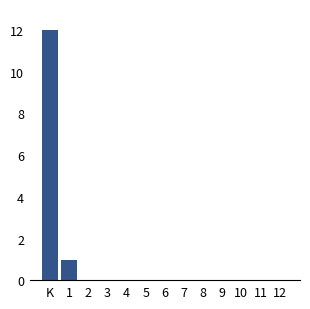

Reading left to right, what are all the values shown in this chart?

K=12	1=1	2=0	3=0	4=0	5=0	6=0	7=0	8=0	9=0	10=0	11=0	12=0